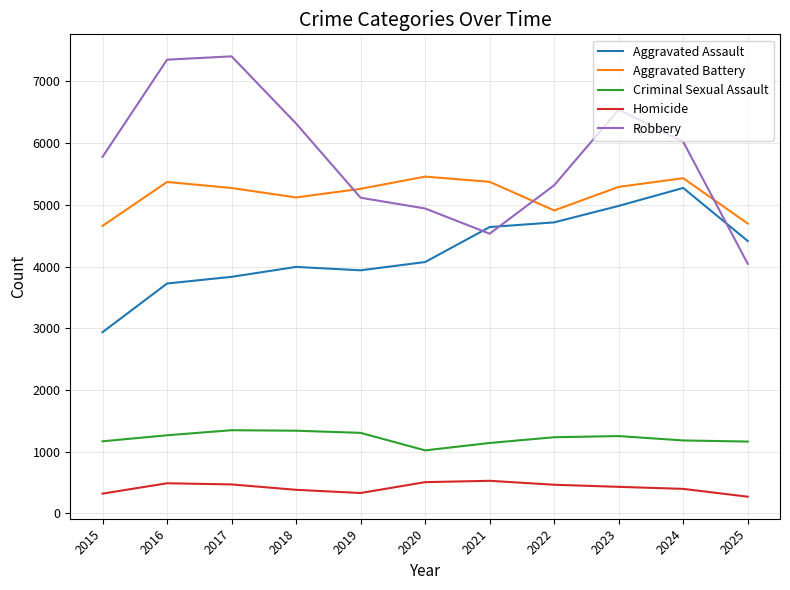

At how many categories does at least one series exceed 3045?

11